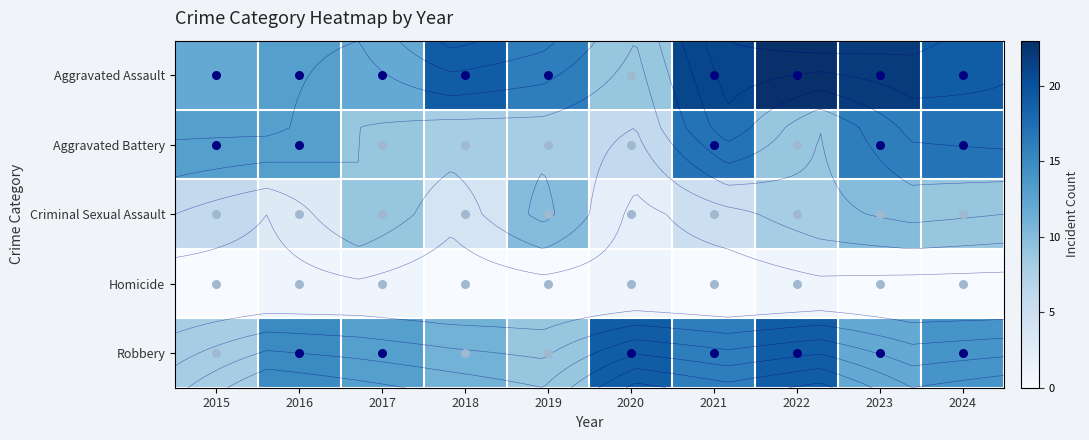

At which category is the sum across all series the highest?

2022